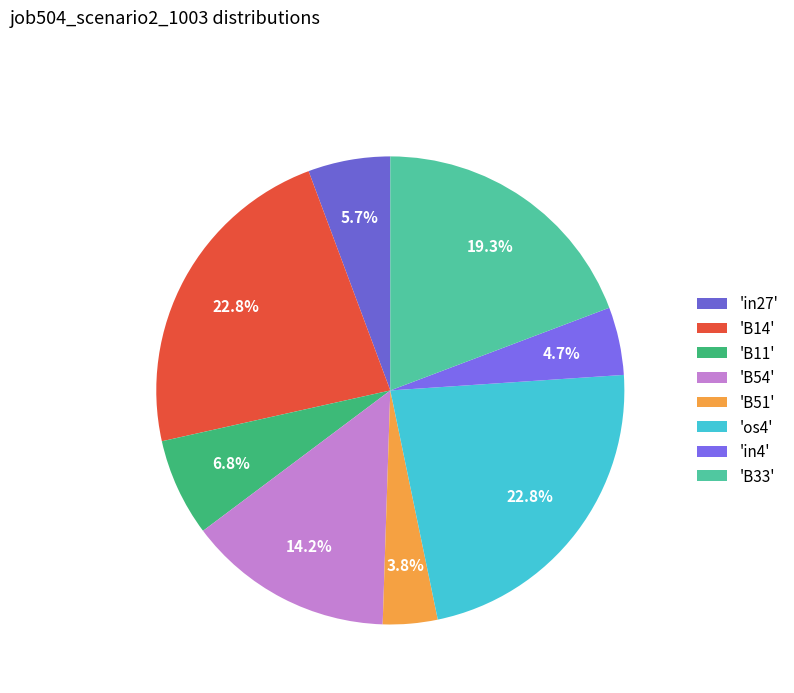

What is the largest slice in the pie chart?

B14